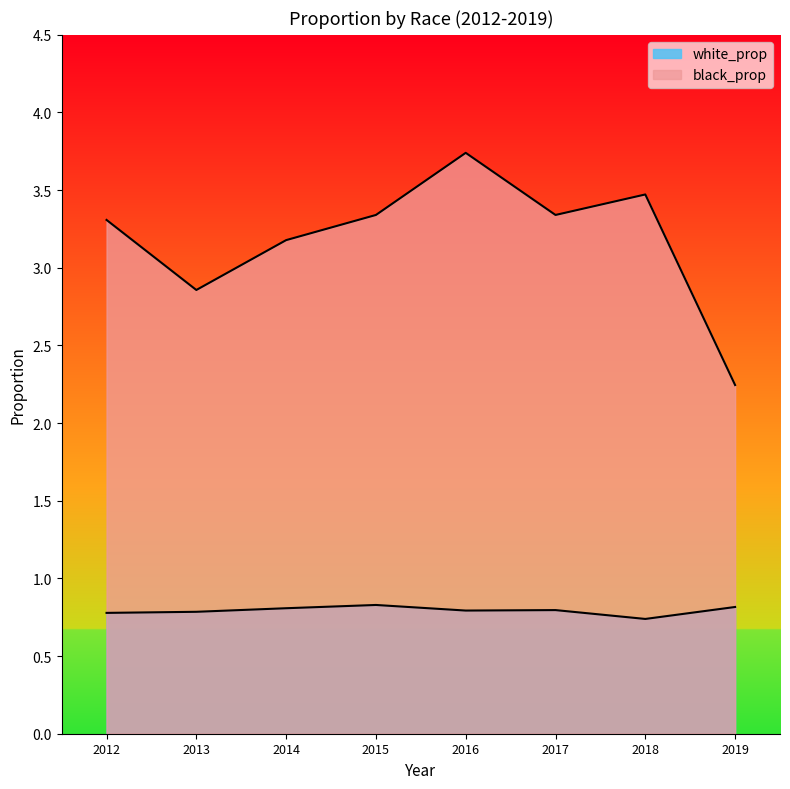

The white_prop series shows 0.6 at 2015. True or false?

False